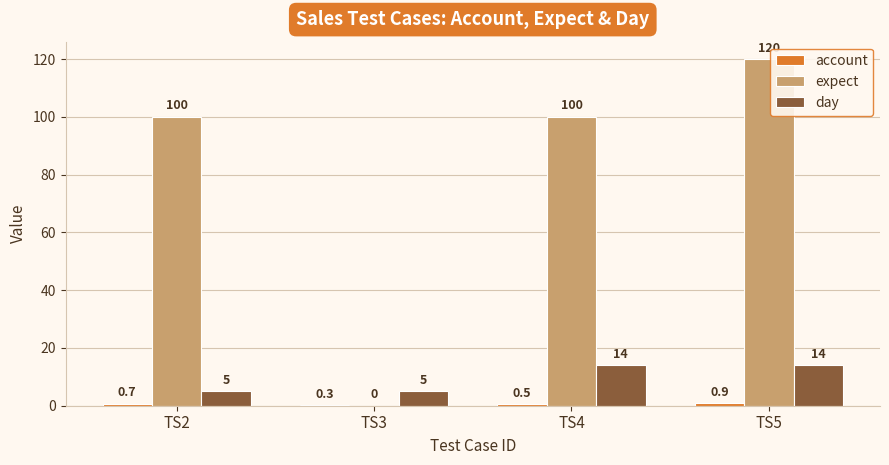

At which category is the sum across all series the highest?

TS5